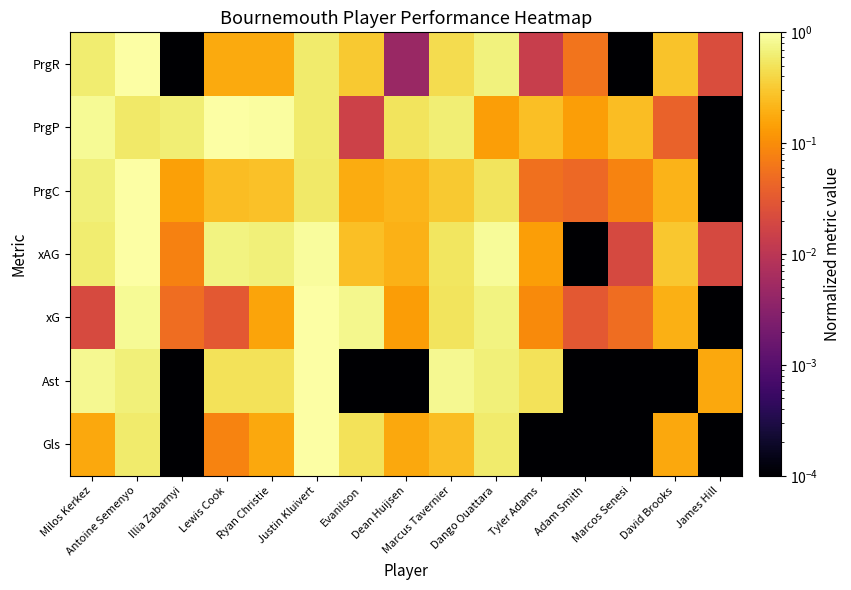

How many categories are shown in the chart?

15